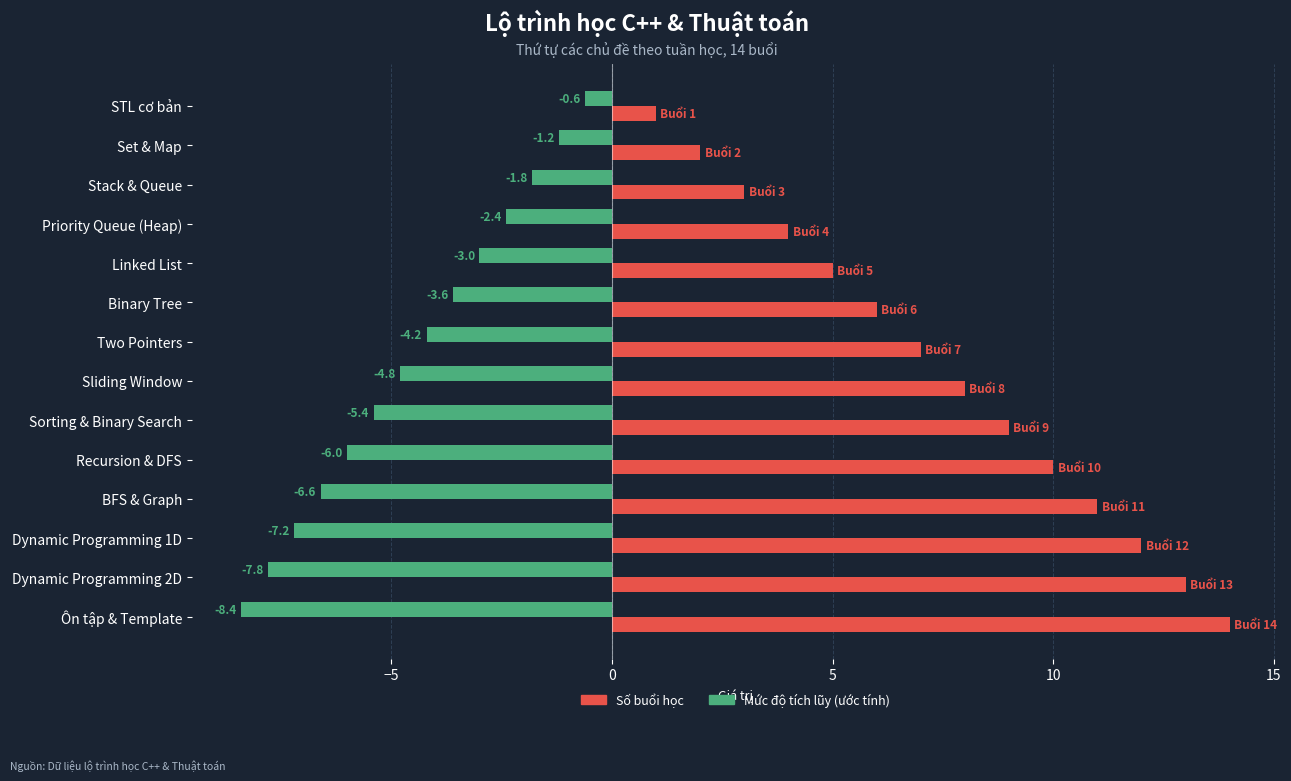

How many data points in Mức độ tích lũy (ước tính) are above -4?

6